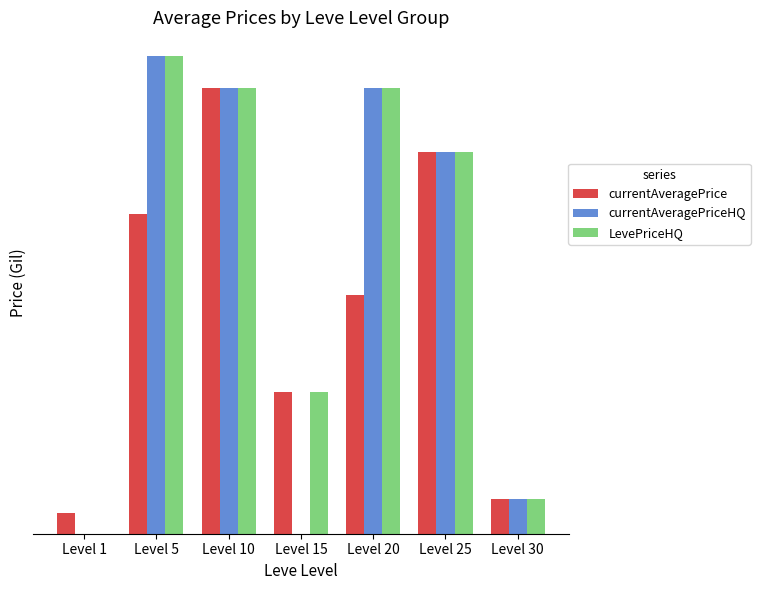

What is the sum of the currentAveragePriceHQ values at Level 1 and Level 20?

70014